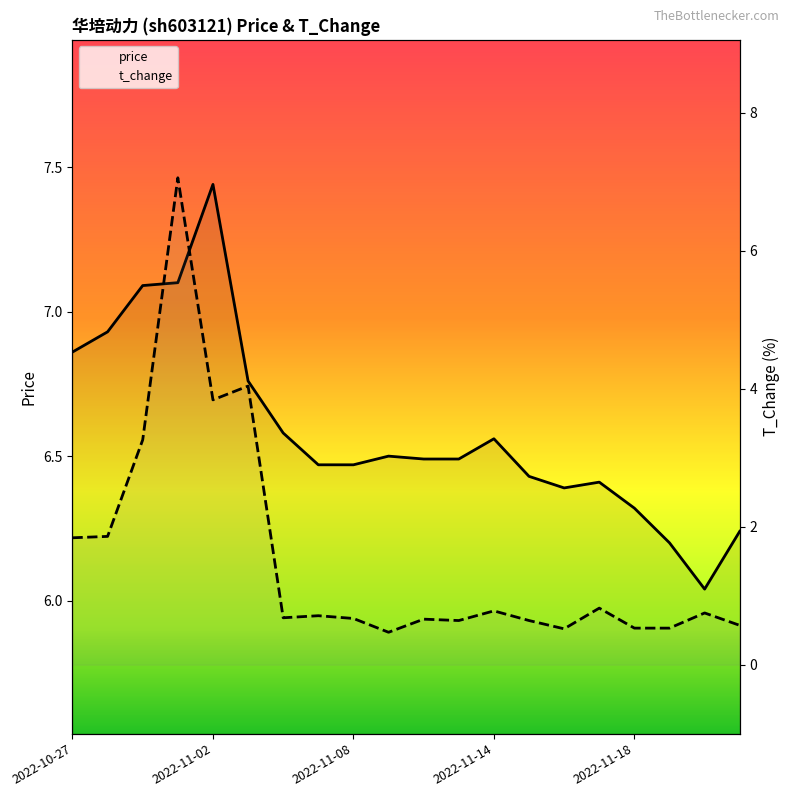

True or false: t_change and price cross at least once.

False